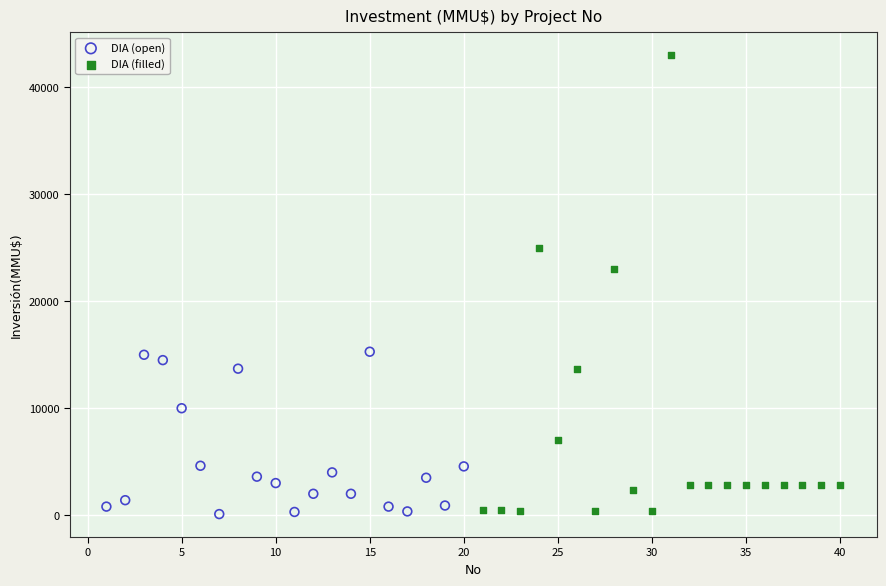

What are all the series names shown in the legend?

DIA (open), DIA (filled)